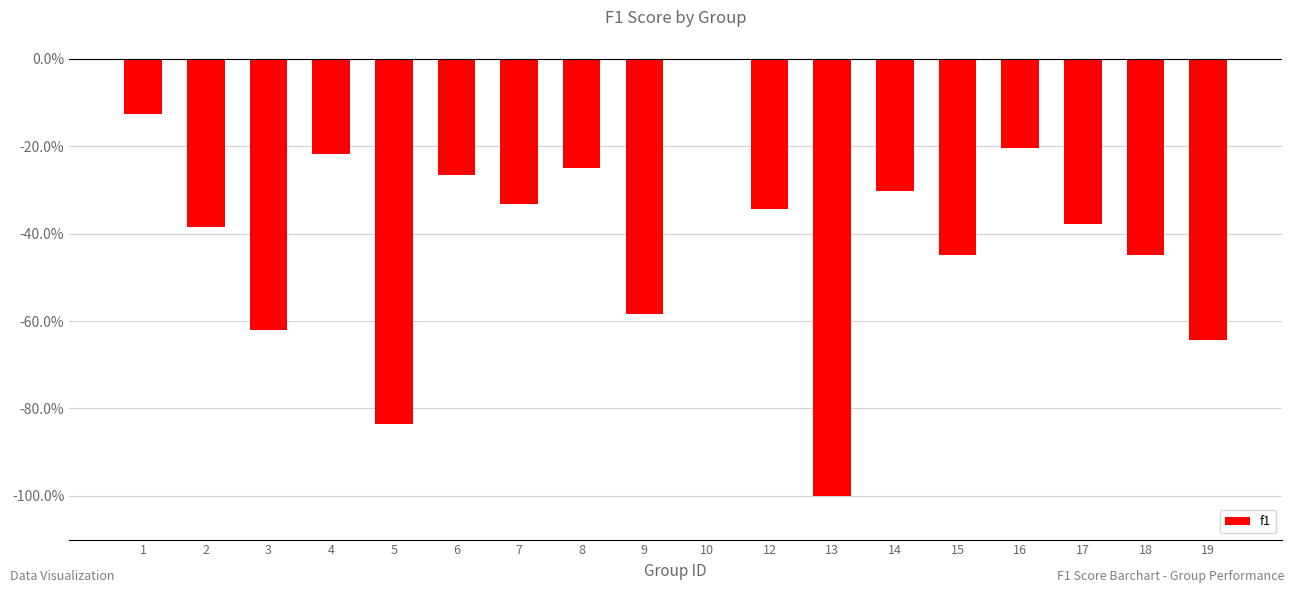

Are the bars horizontal?

No